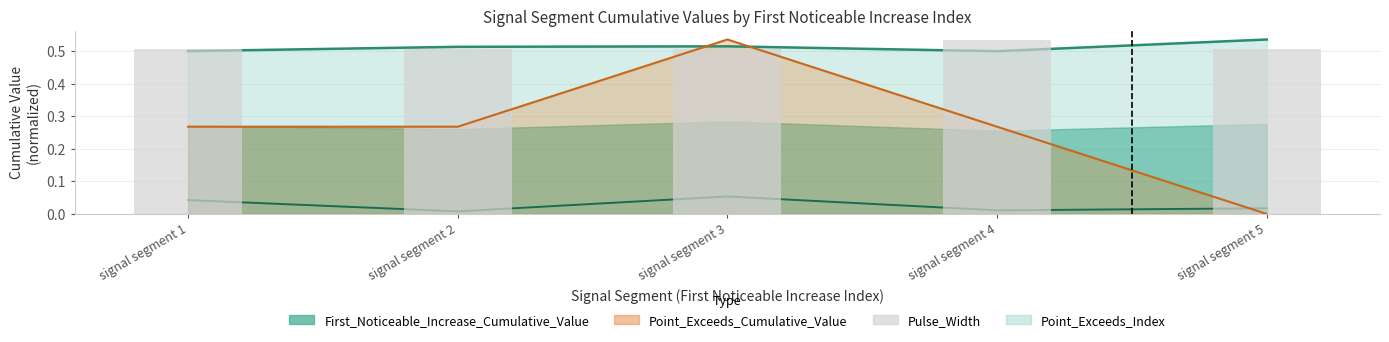

How many categories are shown in the chart?

5